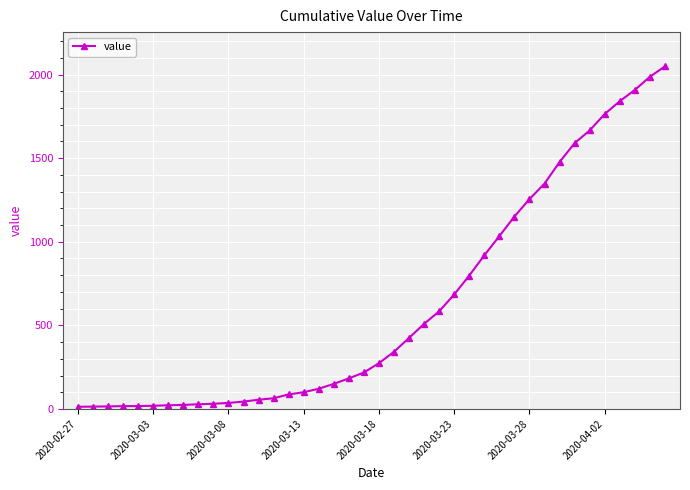

What is the maximum value shown in the chart?

2049